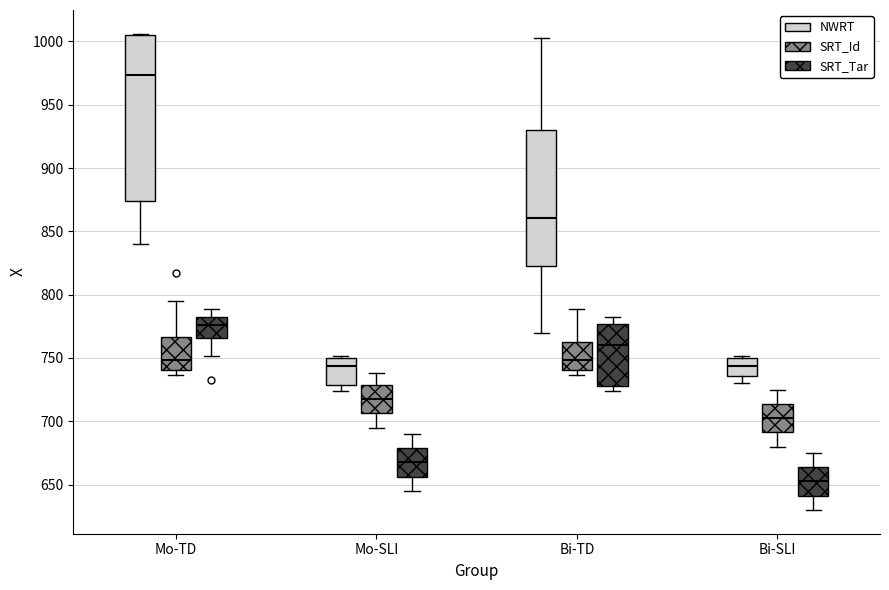

Reading left to right, read every box against the y-axis: the position of its median line, the range the box covers, and the ends of its whiskers. The values are not printed on the chart, so give them approximately, as read against the axis.

Mo-TD (NWRT): median 975, box 875 to 1005, whiskers 840 to 1005
Mo-TD (SRT_Id): median 750, box 740 to 765, whiskers 735 to 795
Mo-TD (SRT_Tar): median 775, box 765 to 780, whiskers 750 to 790
Mo-SLI (NWRT): median 745, box 730 to 750, whiskers 725 to 750 (just above the box's upper edge)
Mo-SLI (SRT_Id): median 720, box 705 to 730, whiskers 695 to 740
Mo-SLI (SRT_Tar): median 670, box 655 to 680, whiskers 645 to 690
Bi-TD (NWRT): median 860, box 825 to 930, whiskers 770 to 1005
Bi-TD (SRT_Id): median 750, box 740 to 765, whiskers 735 to 790
Bi-TD (SRT_Tar): median 760, box 730 to 775, whiskers 725 to 785
Bi-SLI (NWRT): median 745, box 735 to 750, whiskers 730 to 750 (just above the box's upper edge)
Bi-SLI (SRT_Id): median 705, box 690 to 715, whiskers 680 to 725
Bi-SLI (SRT_Tar): median 655, box 640 to 665, whiskers 630 to 675